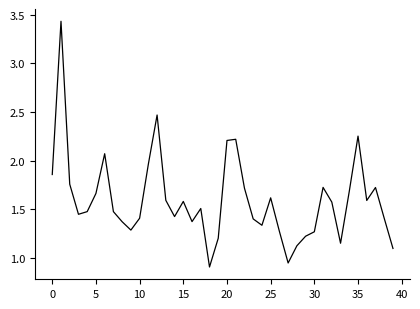

At which label does the data first exceed 1?

0